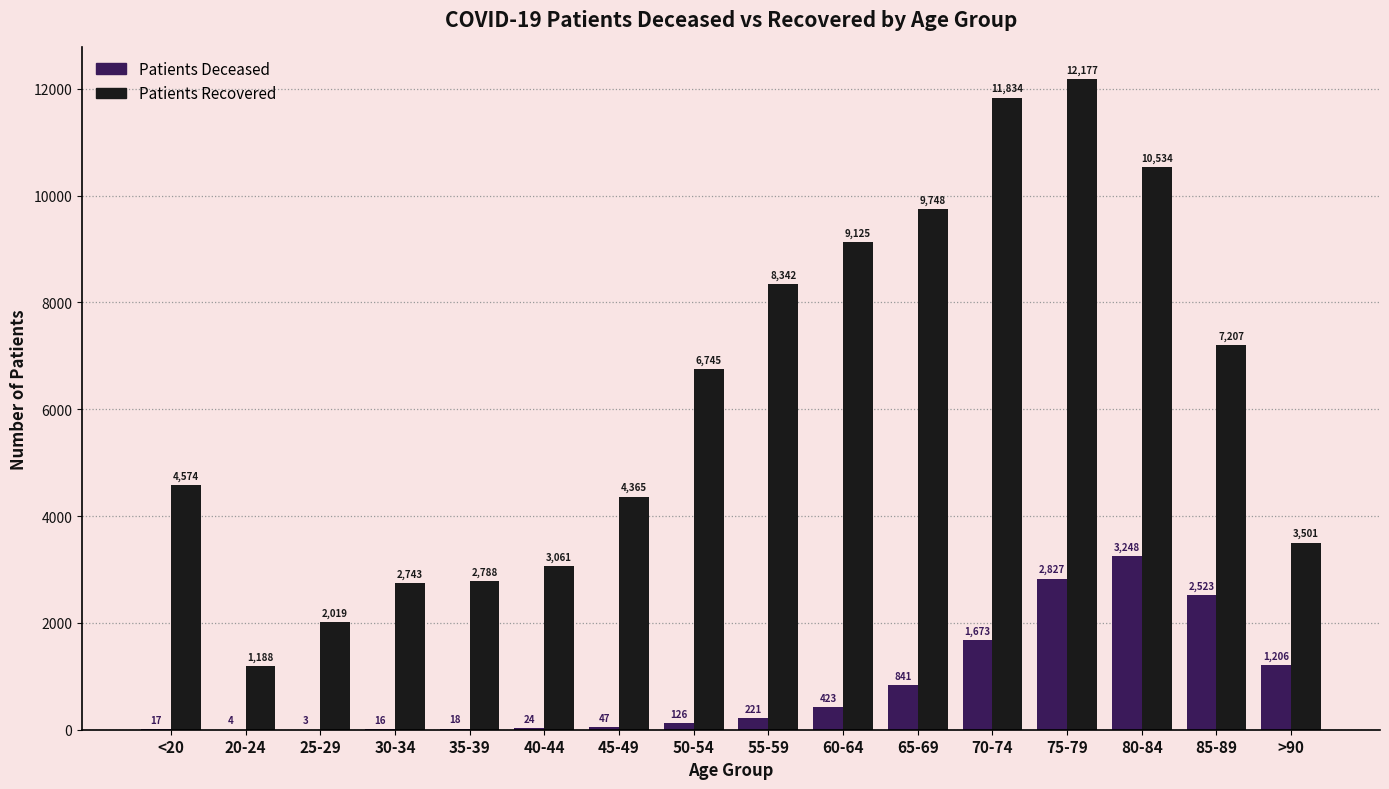

At which category is the sum across all series the highest?

75-79